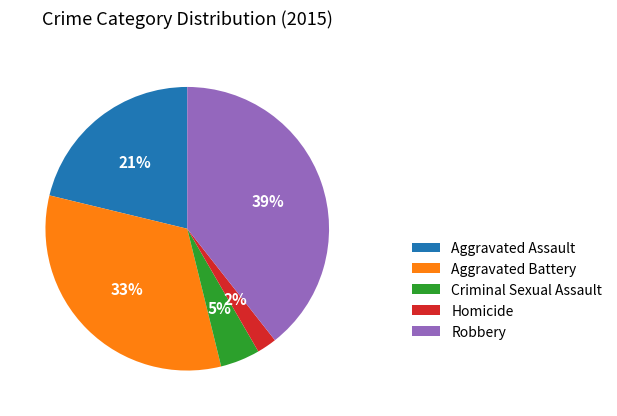

Count the number of slices in the pie.

5